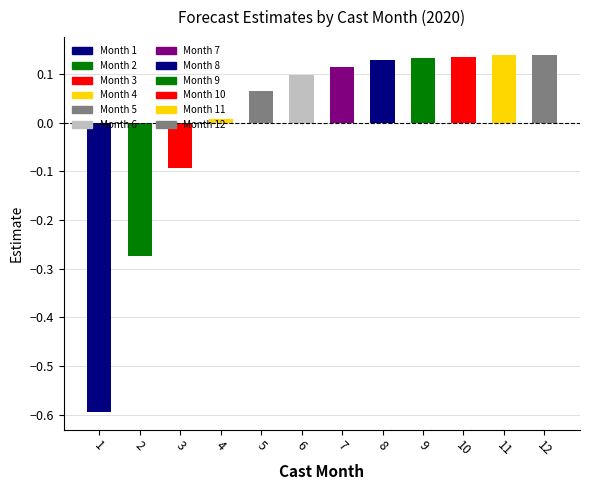

Is it true that the value at 5 is 1.7?

False